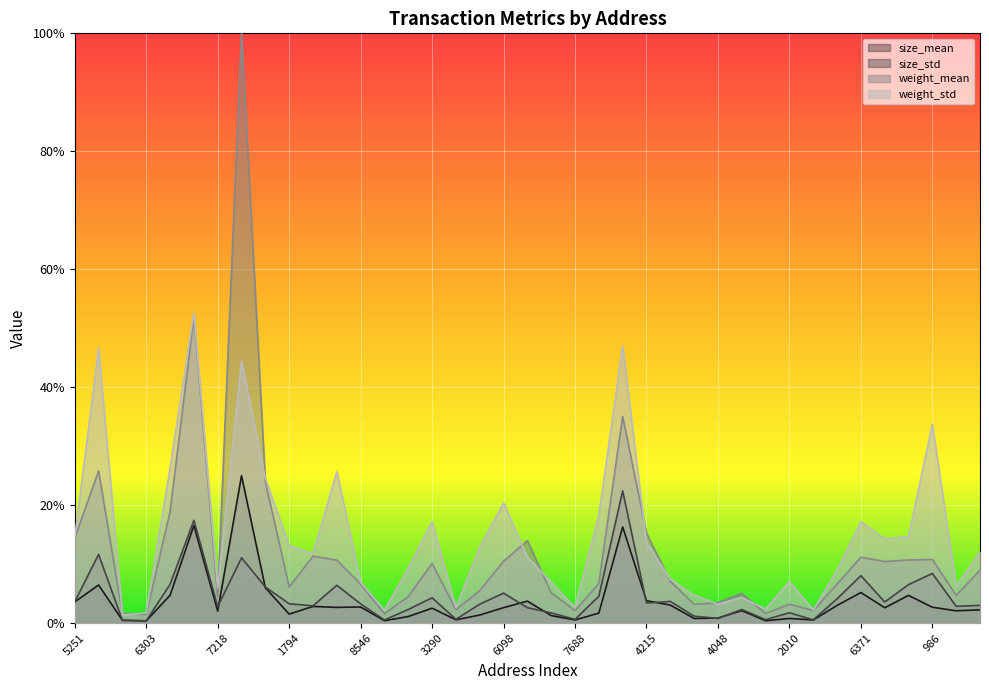

True or false: weight_mean and size_std cross at least once.

False